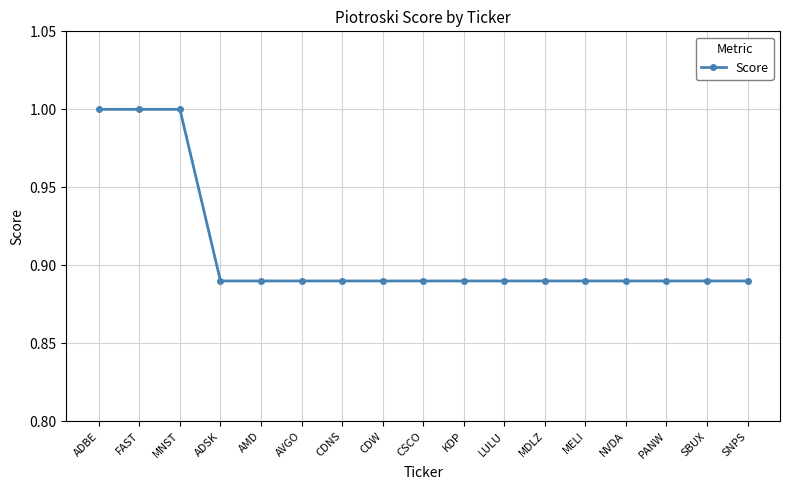

What is the sum of all values?

15.5